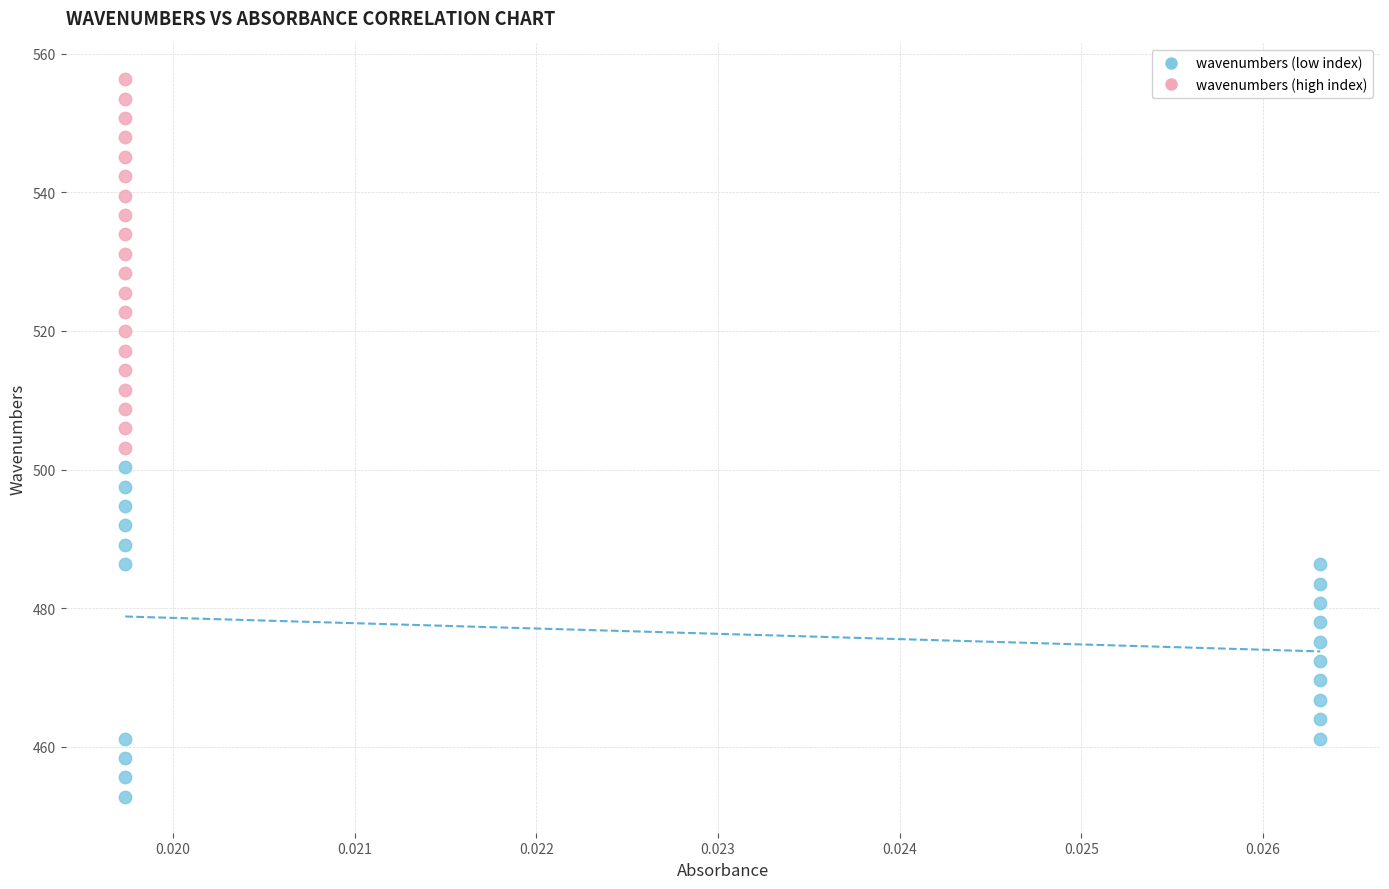

Which series has the largest Y range (max minus min)?

wavenumbers (high index)